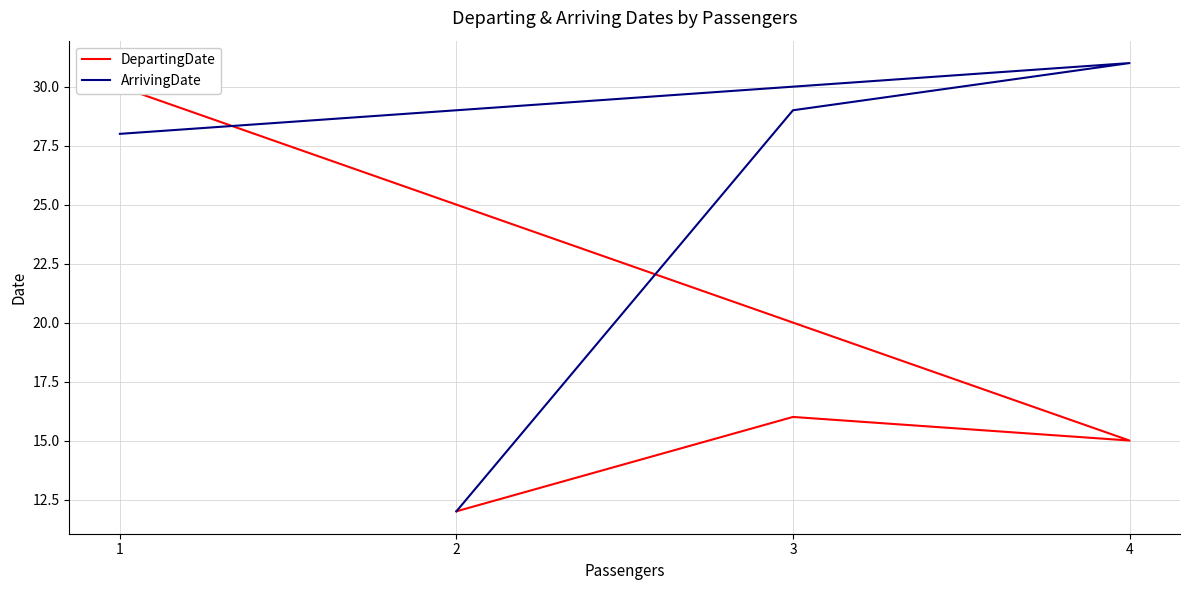

Does the chart display data point markers on the line(s)?

No